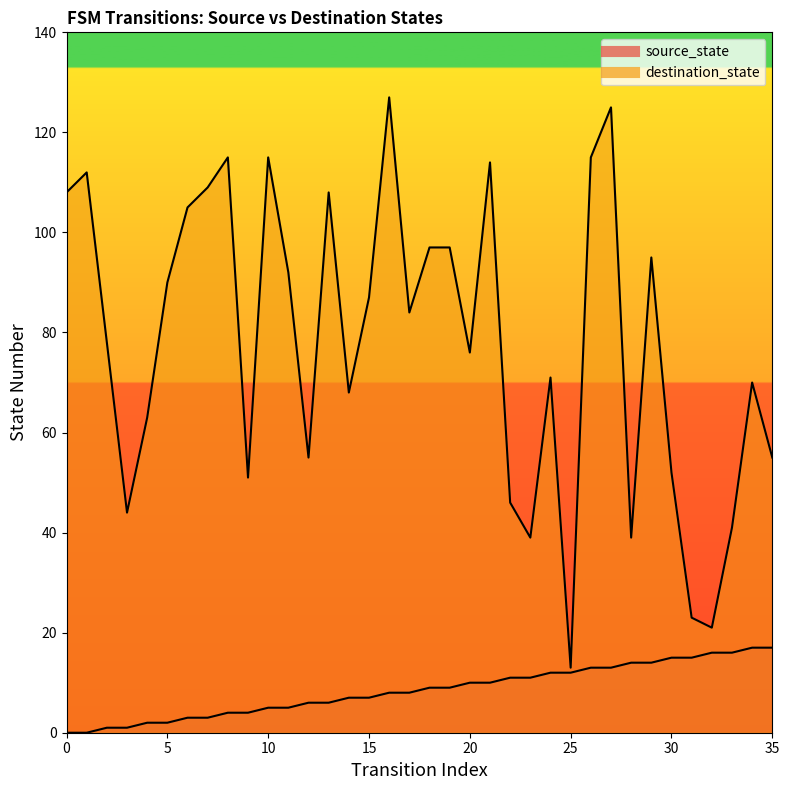

At which category does destination_state reach its first local valley?

3